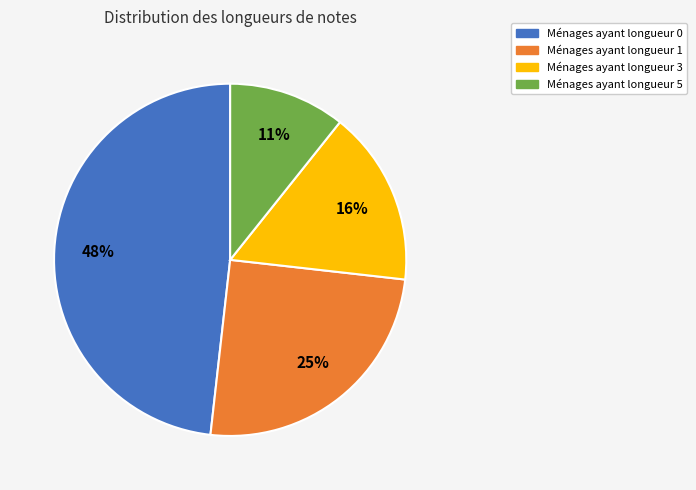

Is there any slice that represents more than half of the pie?

No